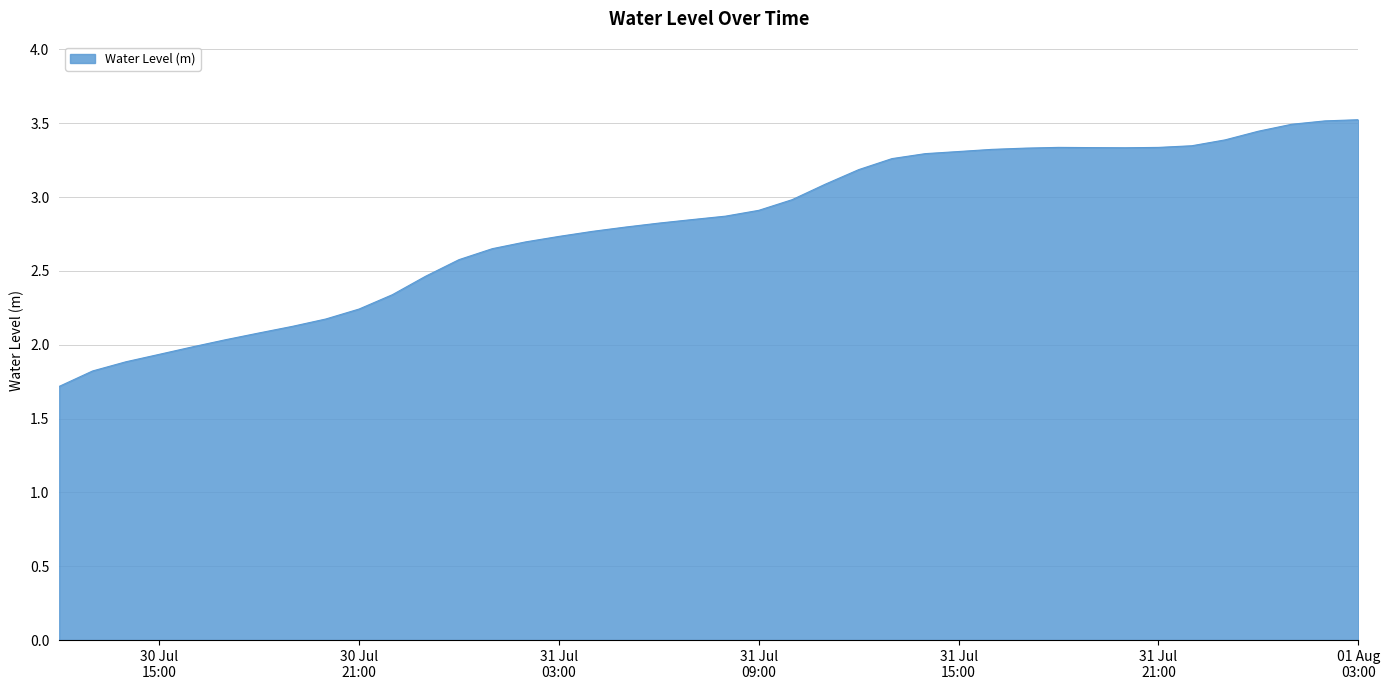

What is the maximum value shown in the chart?

3.5